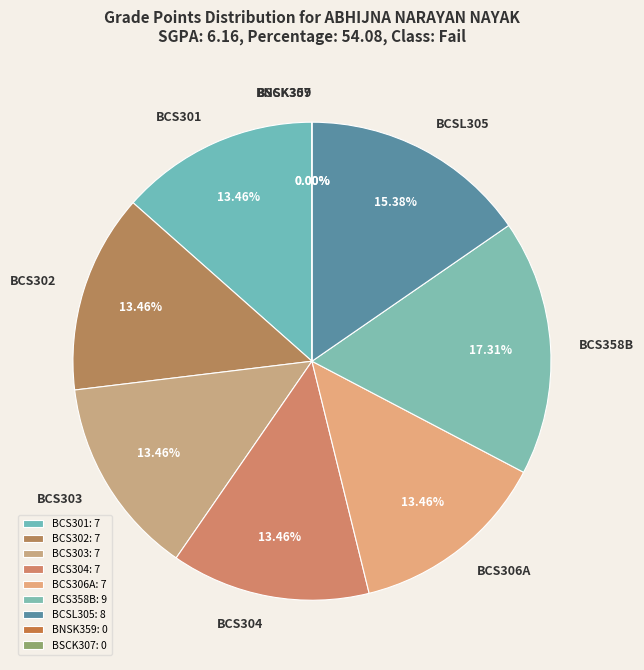

Rank the categories by value from highest to lowest.

BCS358B, BCSL305, BCS301, BCS302, BCS303, BCS304, BCS306A, BNSK359, BSCK307